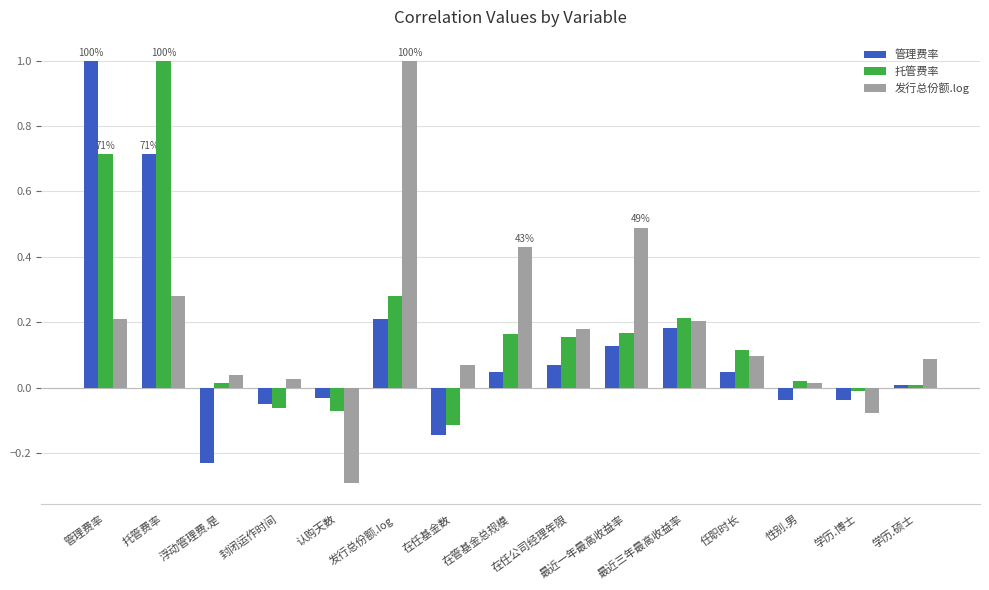

Rank the series by their maximum value, from highest to lowest.

管理费率, 托管费率, 发行总份额.log